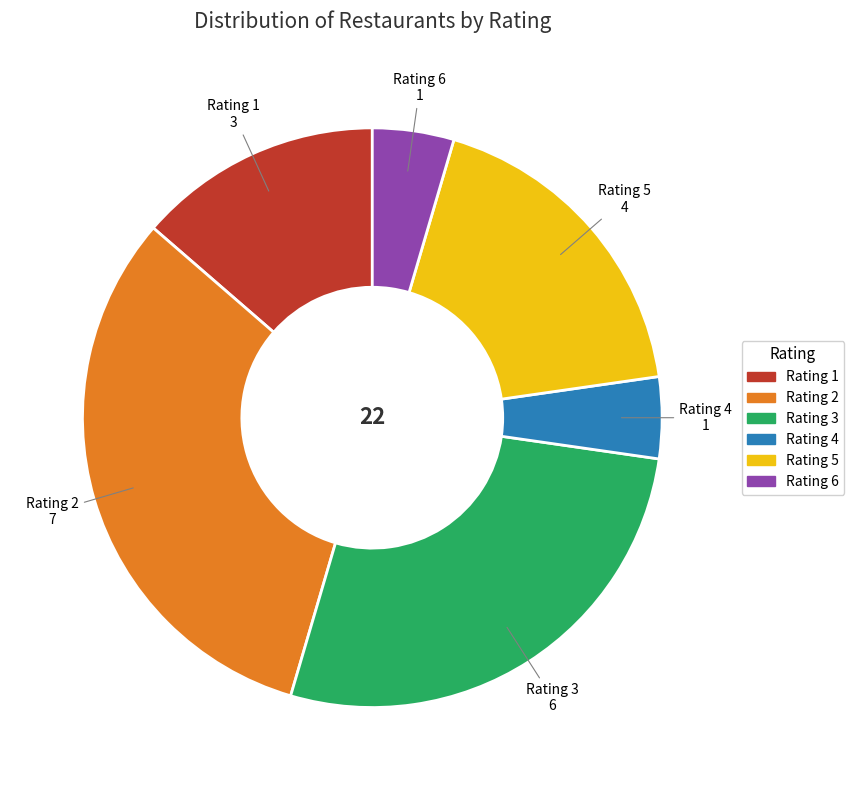

Is there any slice that represents more than half of the pie?

No